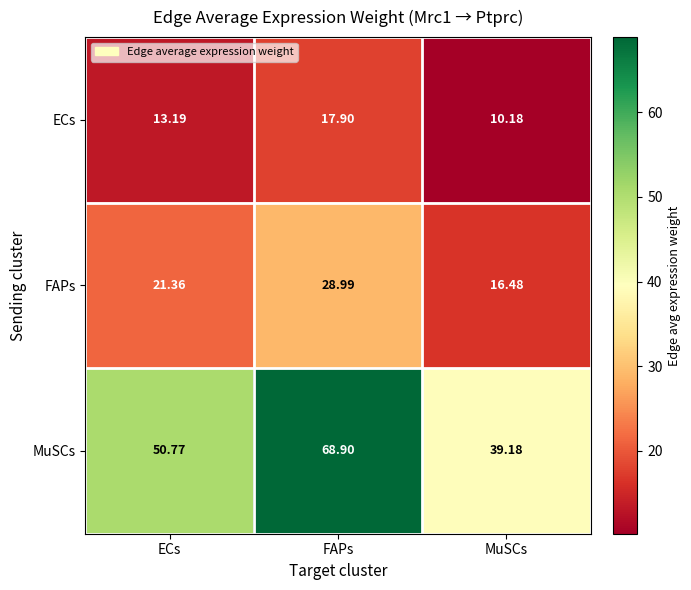

Where does the MuSCs series first go above 50?

ECs